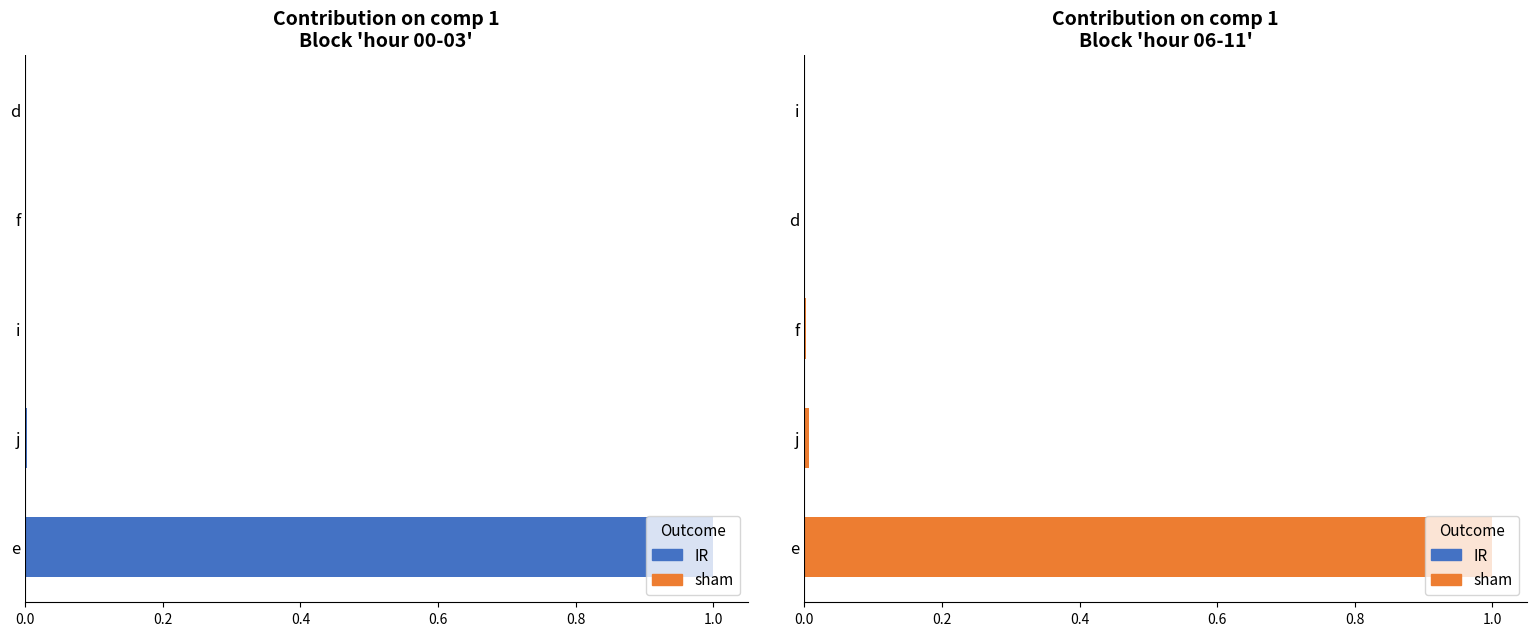

At how many categories does at least one series exceed 0?

5